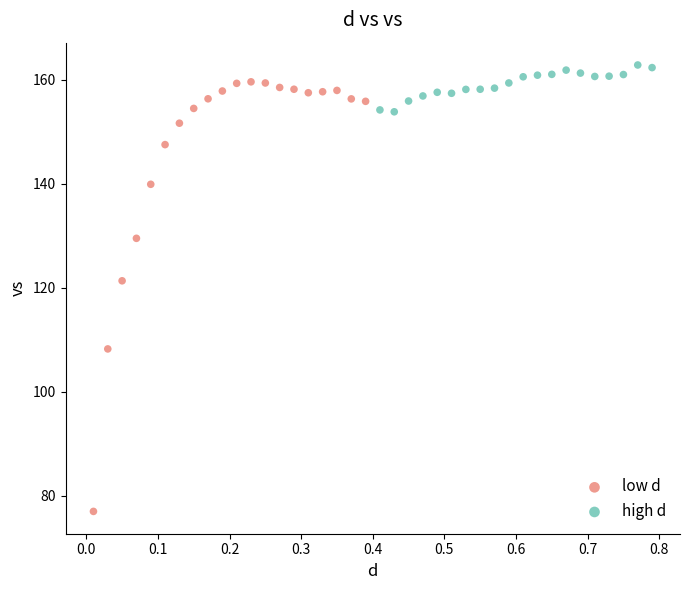

Which series has the widest spread of Y values?

low d